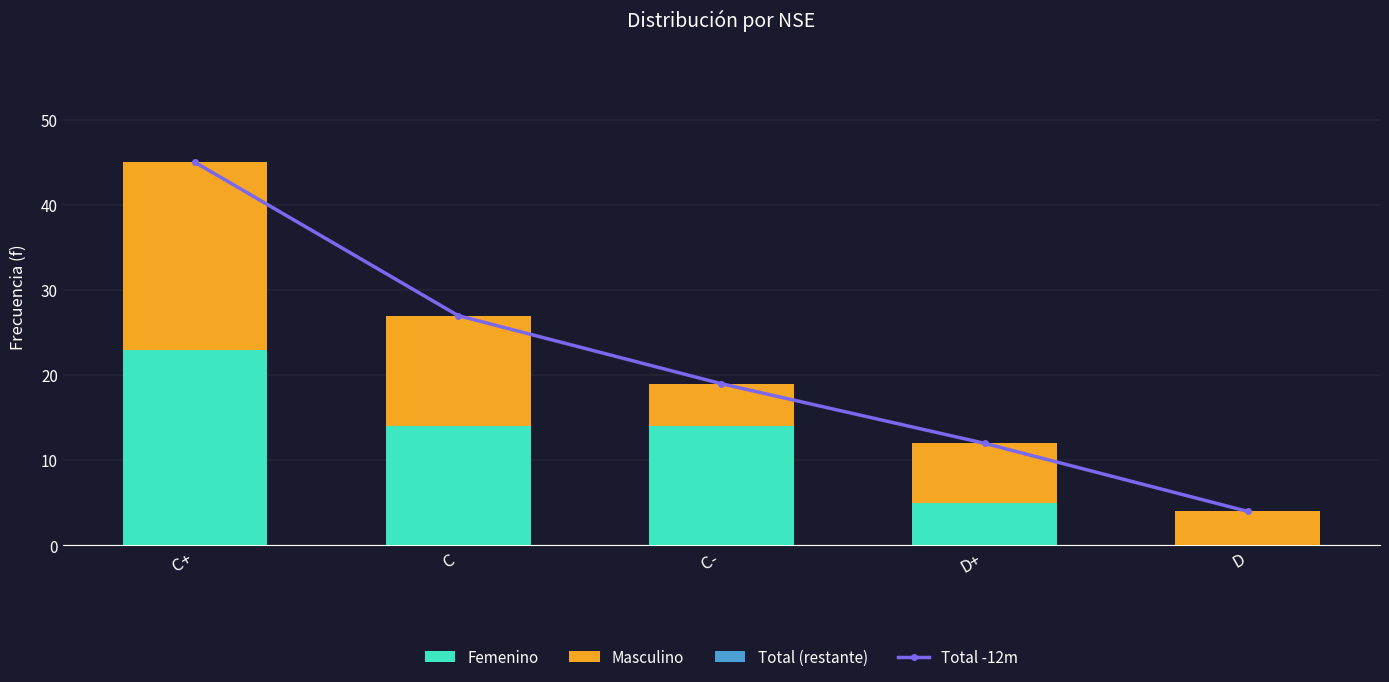

What is the label of the 5th bar from the left?

D